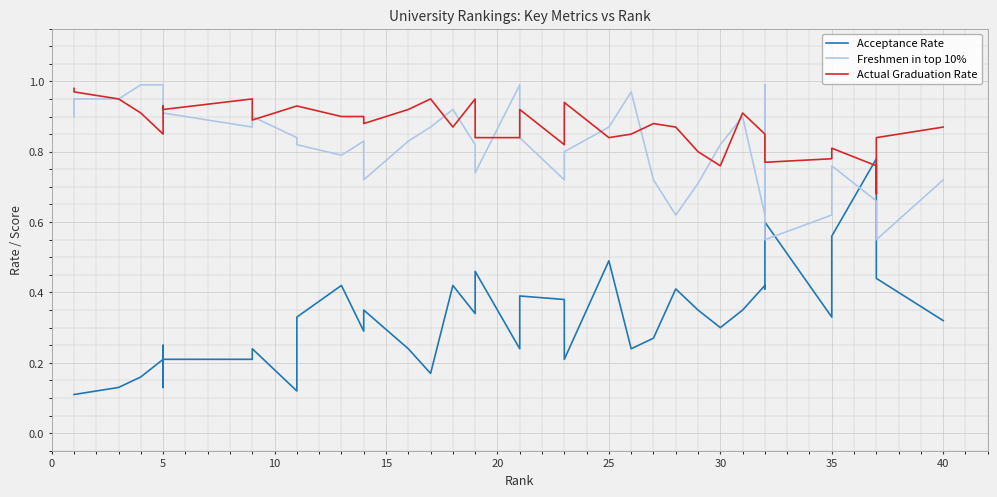

What is the sum of all Actual Graduation Rate values?

35.0